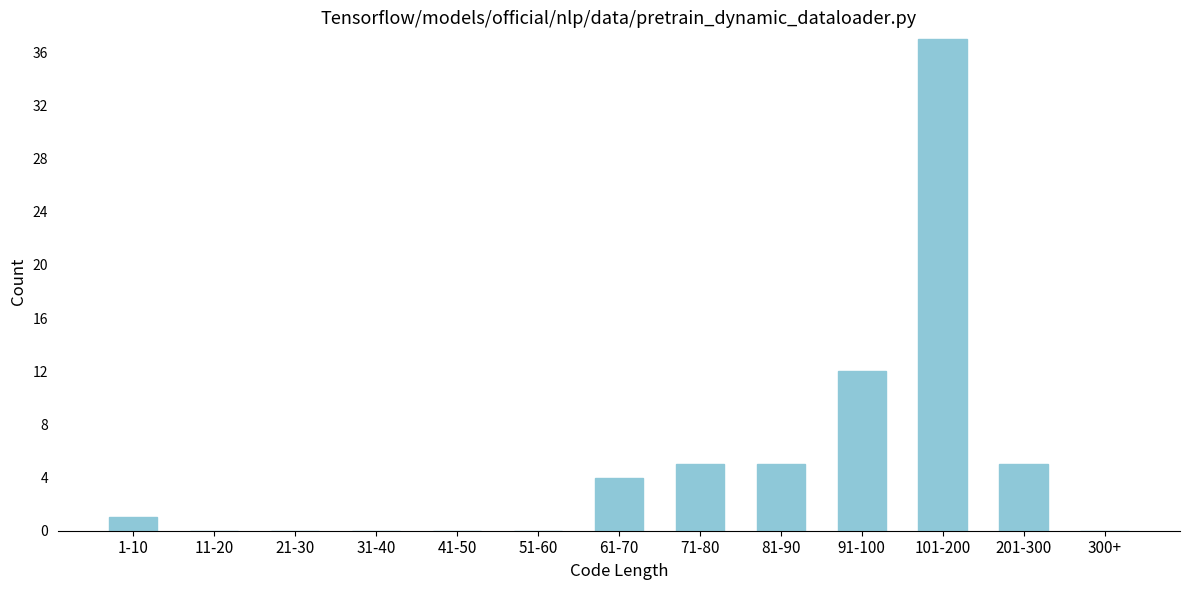

Reading right to left, transcribe all the data shown in this chart.

300+=0	201-300=5	101-200=37	91-100=12	81-90=5	71-80=5	61-70=4	51-60=0	41-50=0	31-40=0	21-30=0	11-20=0	1-10=1